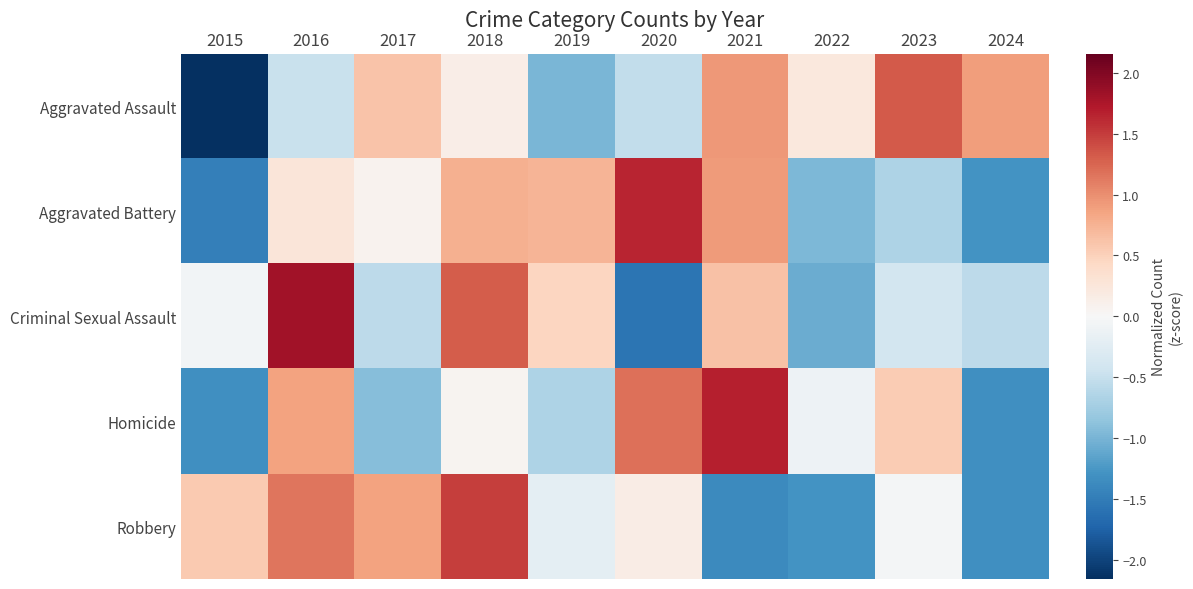

Reading right to left, what are all the values shown in this chart?

Aggravated Assault: 2024=0.9	2023=1.3	2022=0.2	2021=0.9	2020=-0.5	2019=-1.0	2018=0.1	2017=0.6	2016=-0.5	2015=-2.2
Aggravated Battery: 2024=-1.3	2023=-0.7	2022=-1.0	2021=0.9	2020=1.6	2019=0.7	2018=0.8	2017=0.1	2016=0.3	2015=-1.5
Criminal Sexual Assault: 2024=-0.6	2023=-0.4	2022=-1.1	2021=0.6	2020=-1.6	2019=0.5	2018=1.3	2017=-0.6	2016=1.8	2015=-0.1
Homicide: 2024=-1.3	2023=0.5	2022=-0.1	2021=1.7	2020=1.2	2019=-0.7	2018=0.1	2017=-0.9	2016=0.9	2015=-1.3
Robbery: 2024=-1.3	2023=-0.0	2022=-1.3	2021=-1.4	2020=0.2	2019=-0.2	2018=1.5	2017=0.9	2016=1.2	2015=0.6